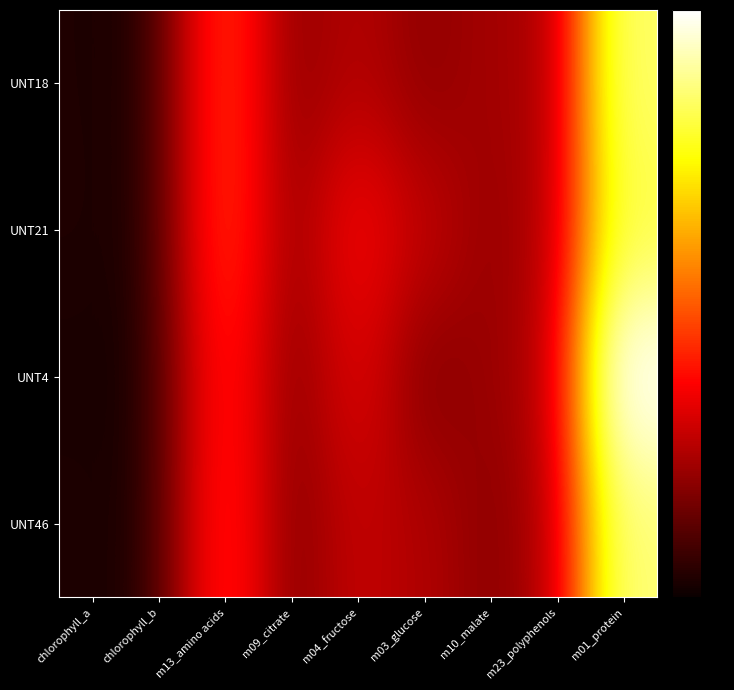

What is the total value across all series at m10_malate?

11.3